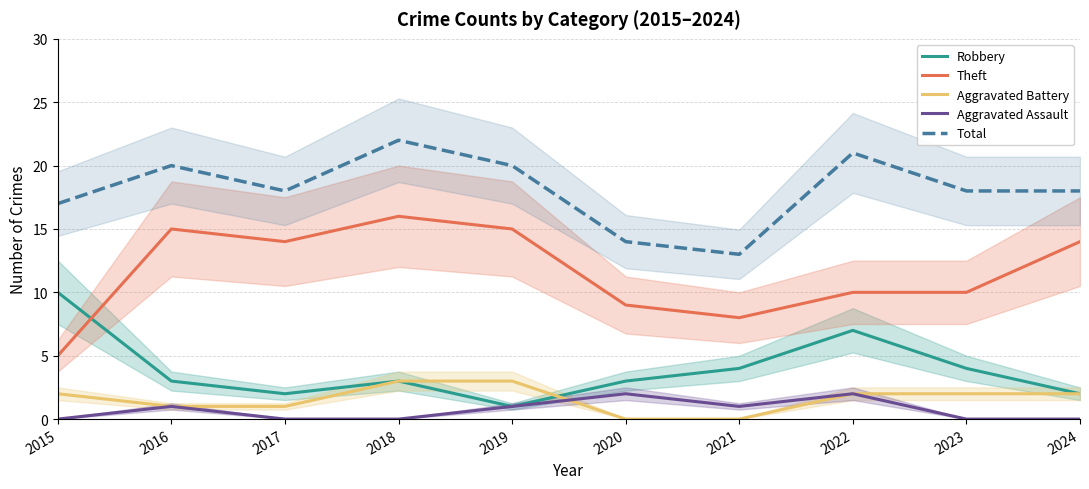

Count the Total values in the range 17 to 20.

6